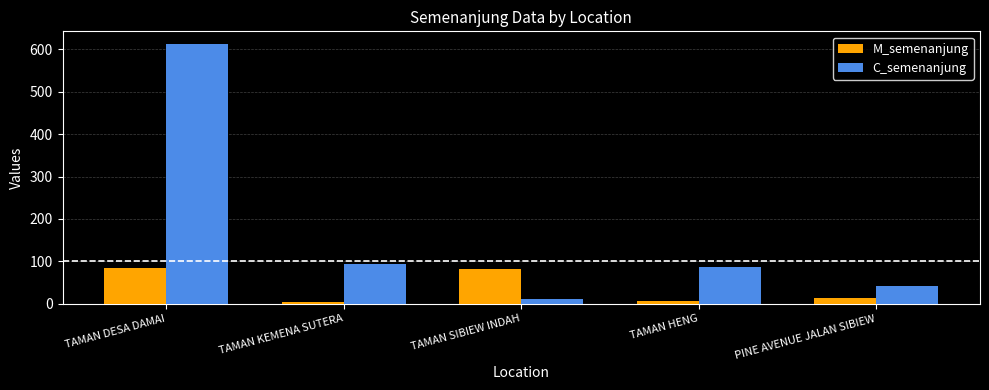

The value of M_semenanjung at TAMAN DESA DAMAI is 45. True or false?

False